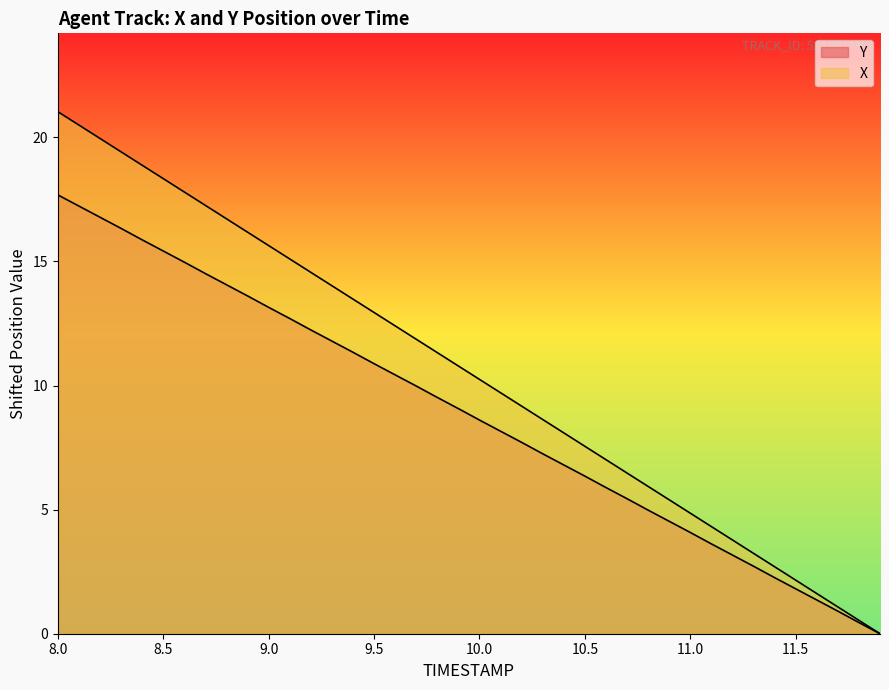

How many lines are shown in the chart?

2